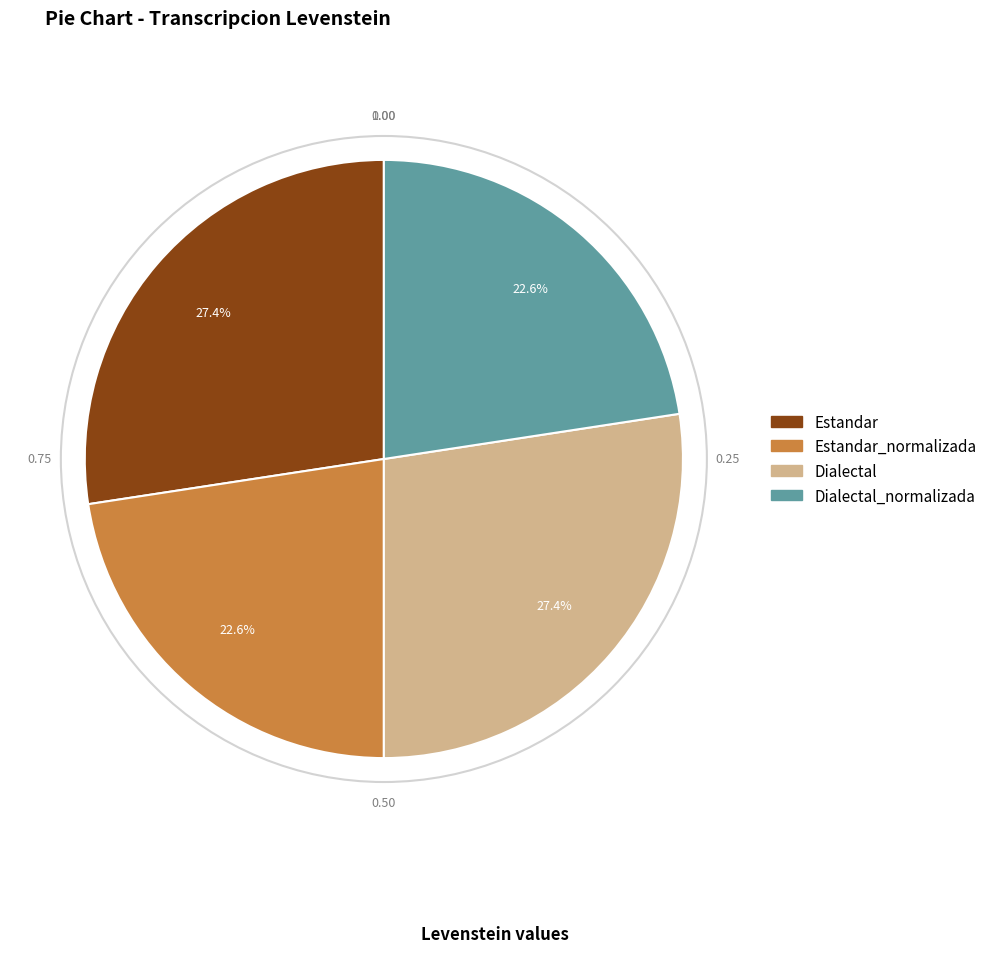

How many slices are in this pie chart?

4